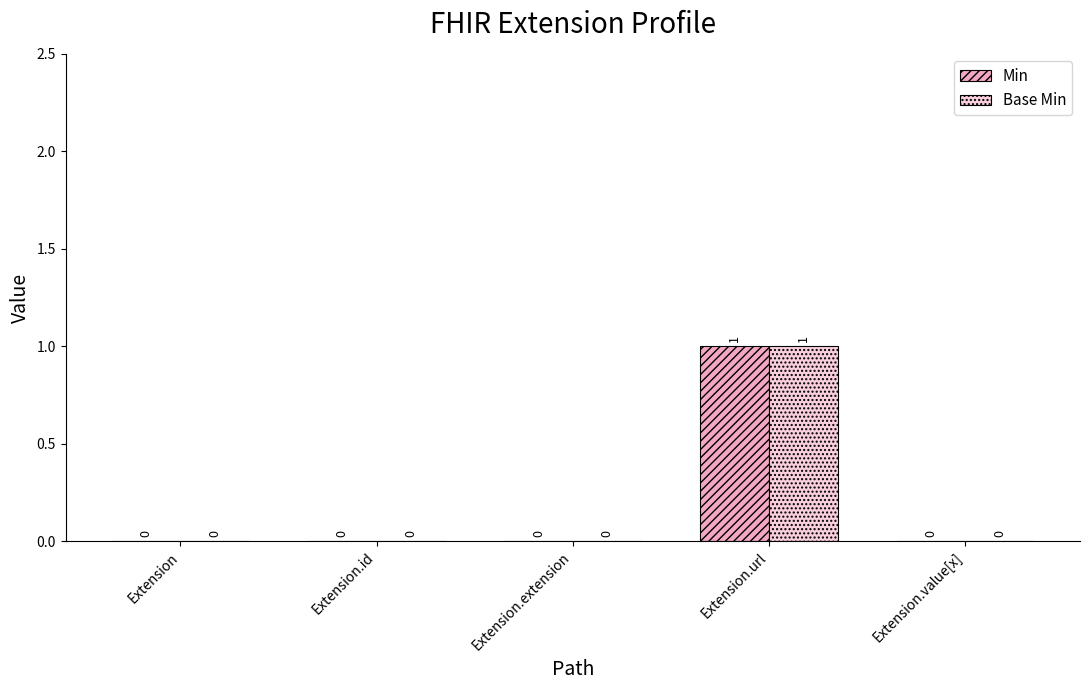

Is it true that Min equals 1 at Extension.url?

True